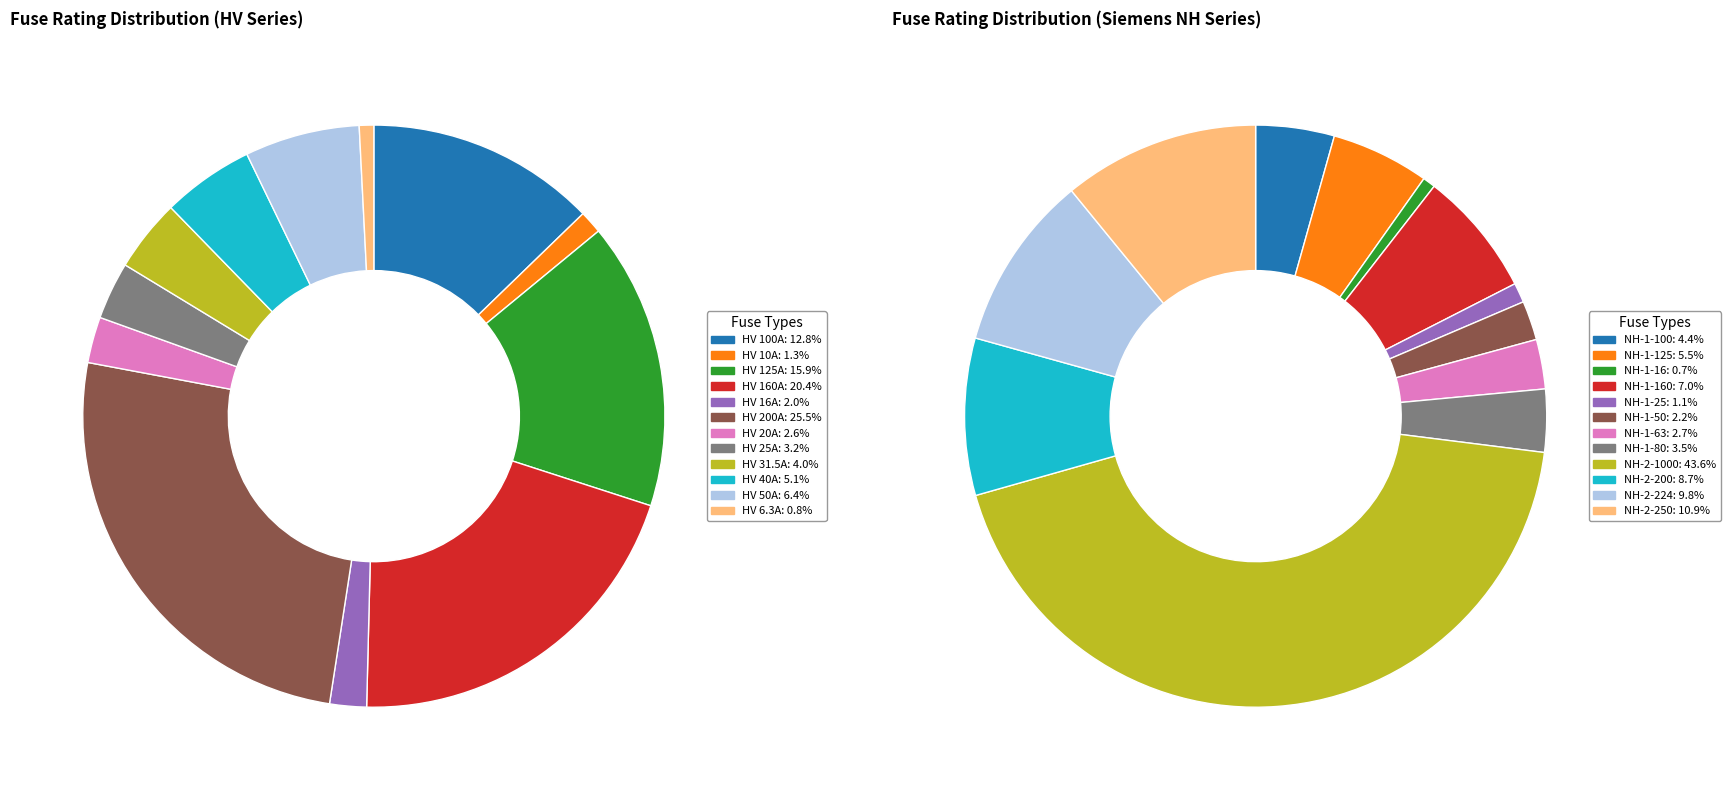

Which category has the smallest portion of the pie?

HV 6.3A